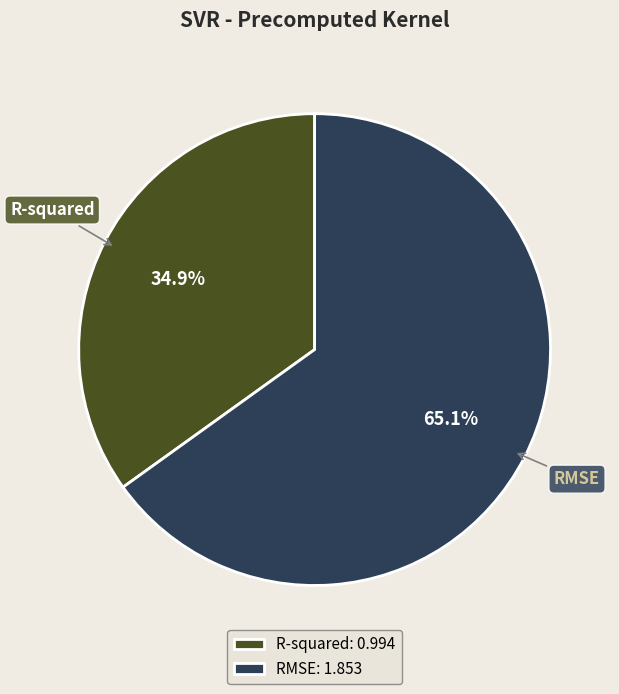

Which has a higher value, R-squared or RMSE?

RMSE